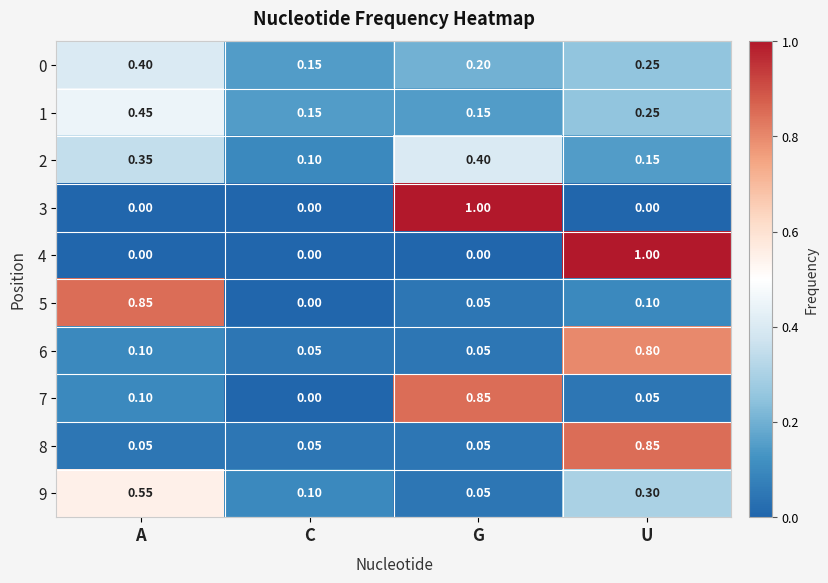

At which label is 5 closest to 0?

C